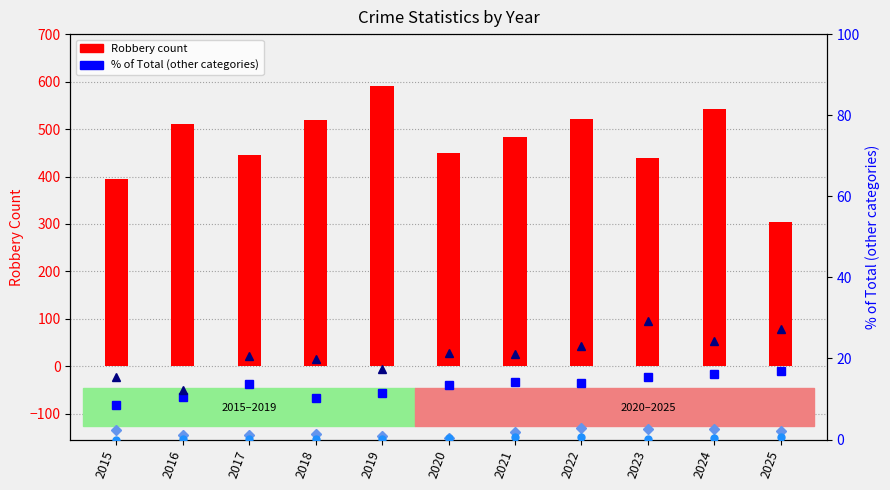

What is the spread (max minus min) of values at 2017?

445.9